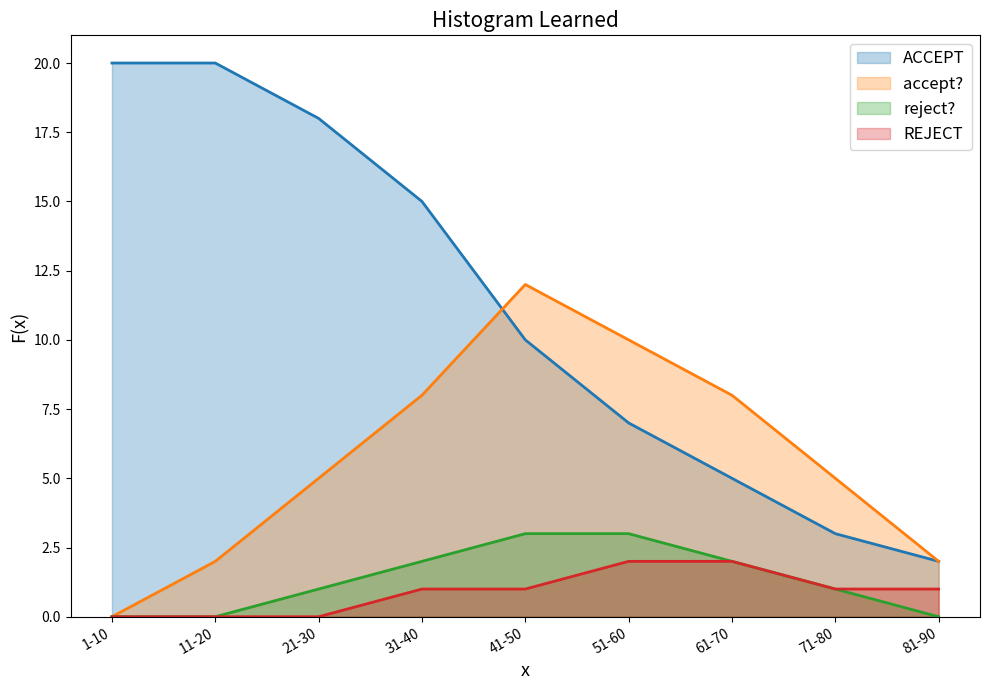

How many data points does each series have?

9